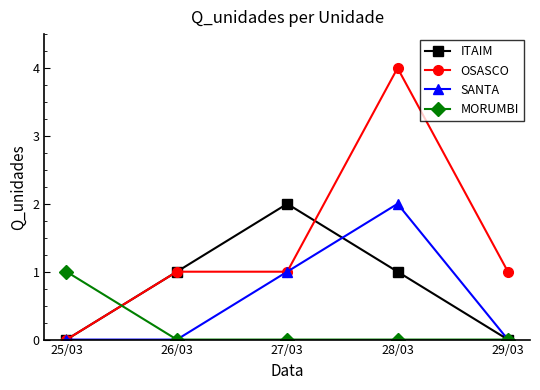

True or false: OSASCO has a value of 1 at 27/03.

True